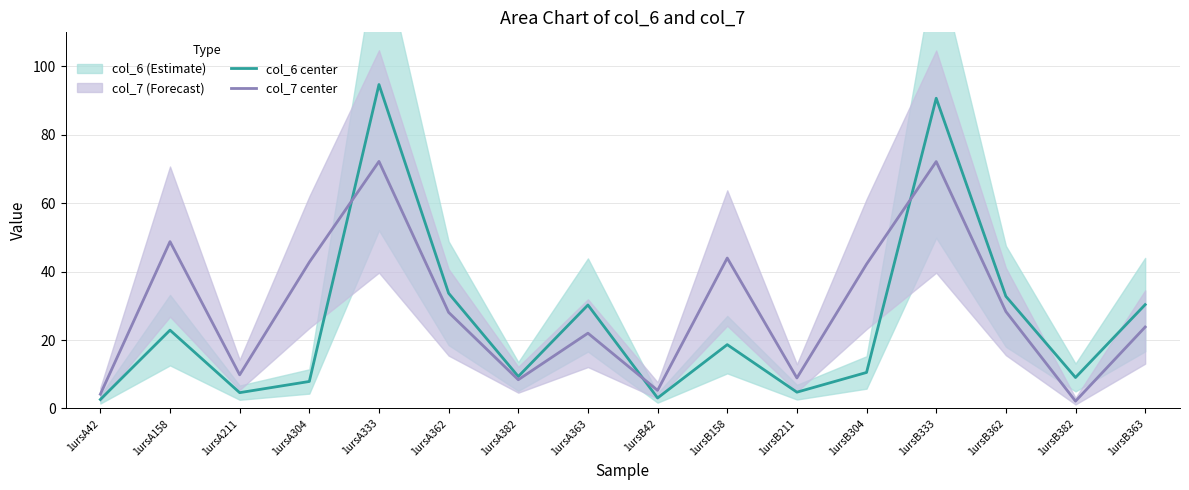

Where is col_6 center nearest to the value 48?

1ursA362